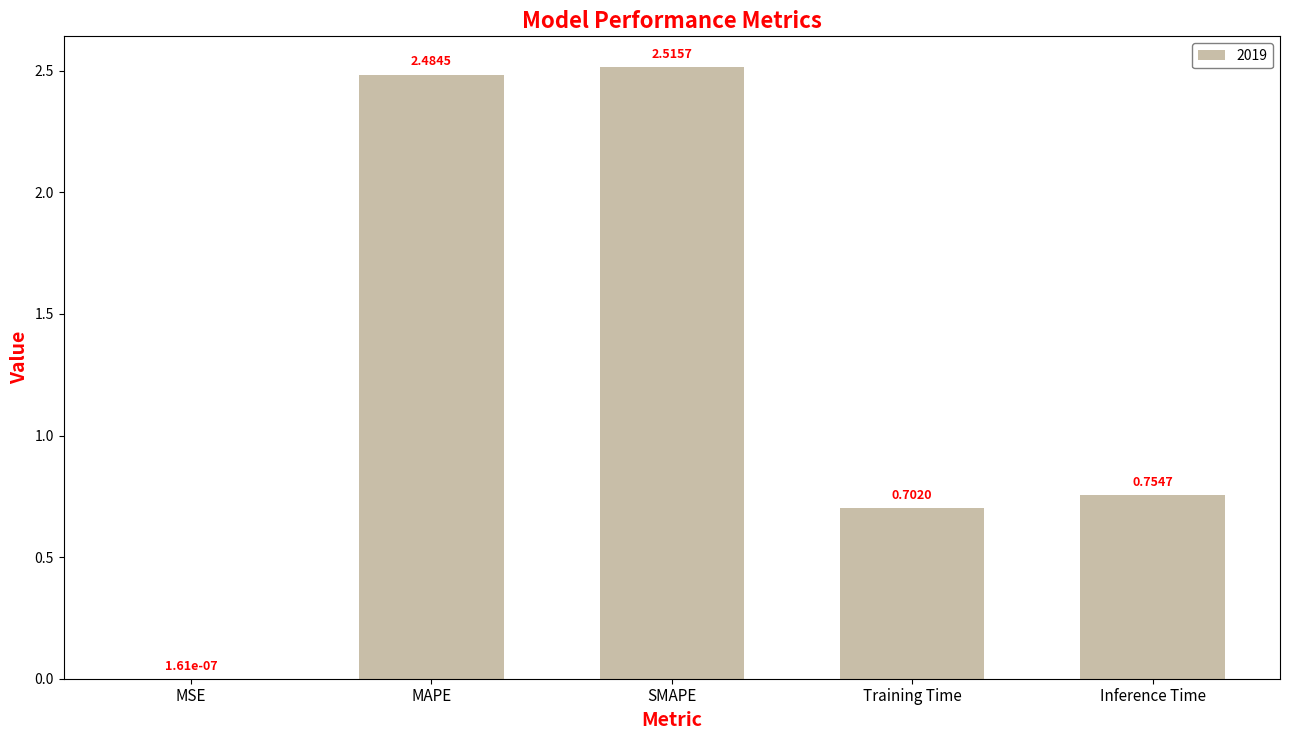

Which has a higher value, MAPE or SMAPE?

SMAPE